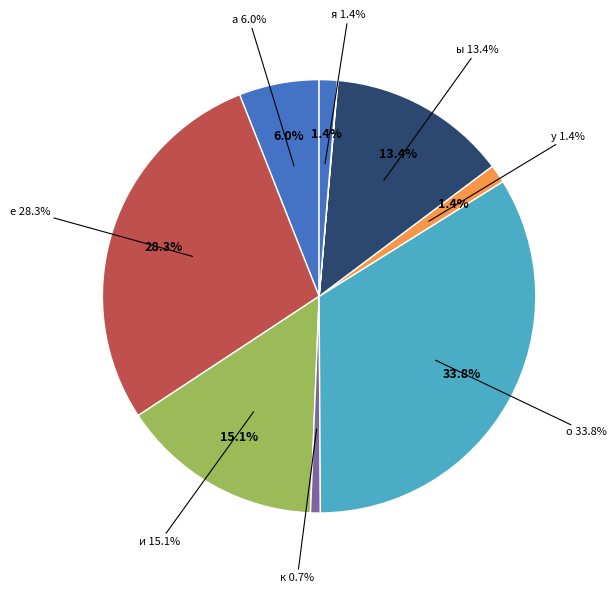

To the nearest percent, what portion does ы represent?

13%